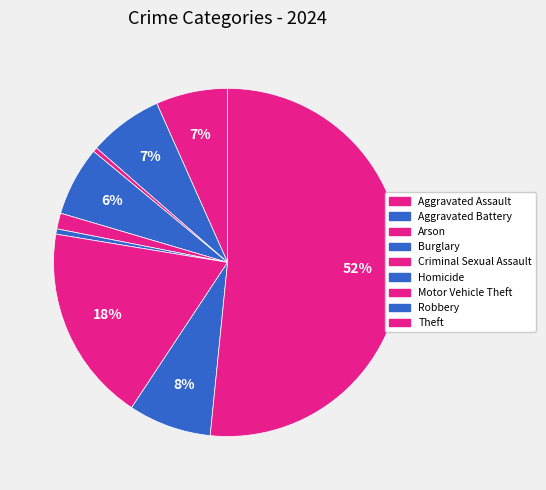

What portion of the pie excludes Homicide?

99.5%